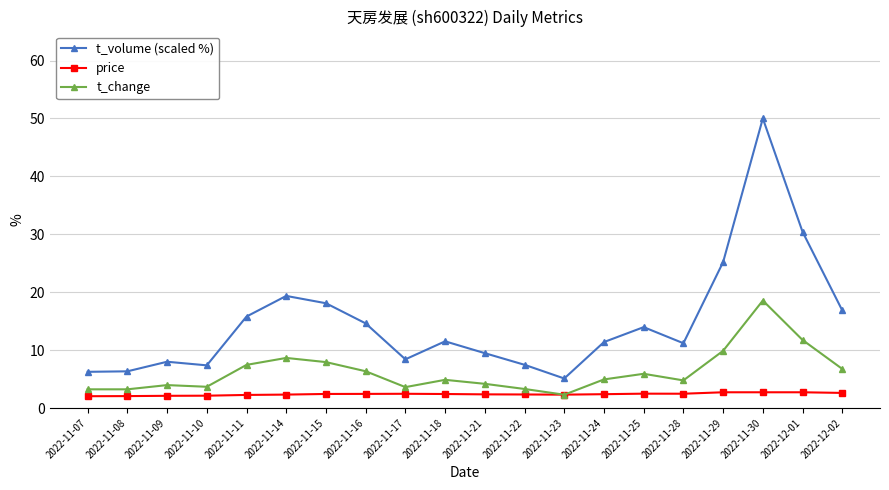

True or false: price has more than 0 interior local peaks.

True